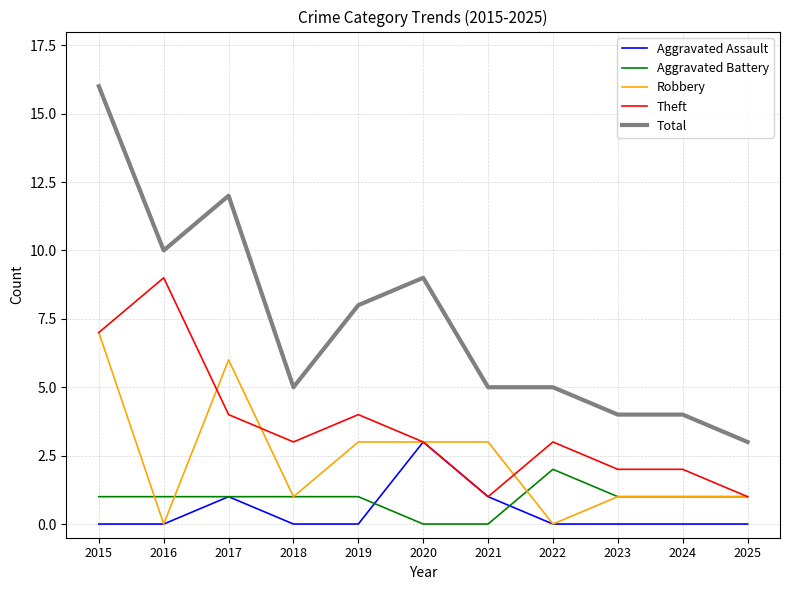

True or false: Aggravated Battery and Aggravated Assault cross at least once.

True